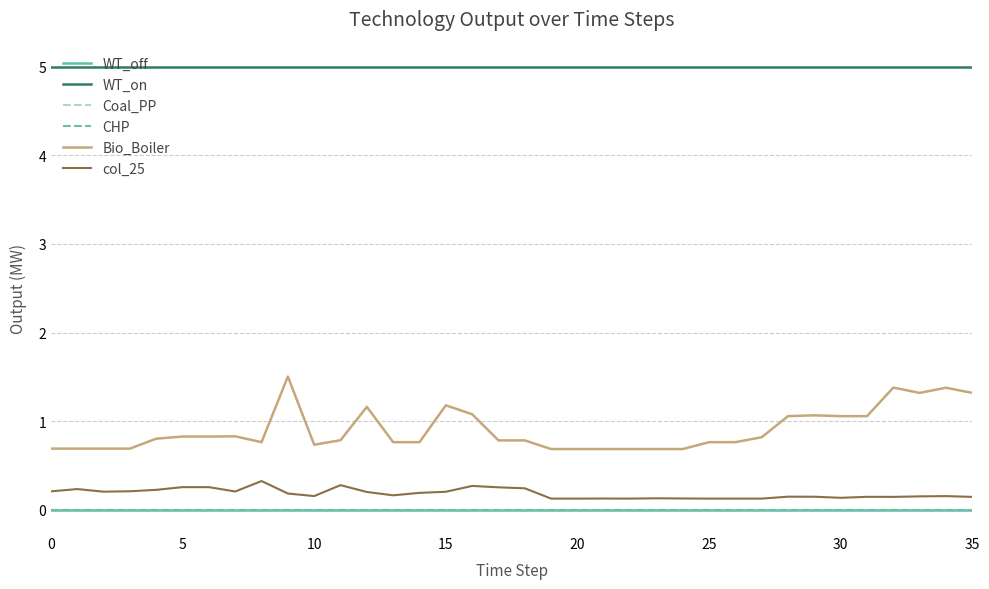

Does the chart display data point markers on the line(s)?

No